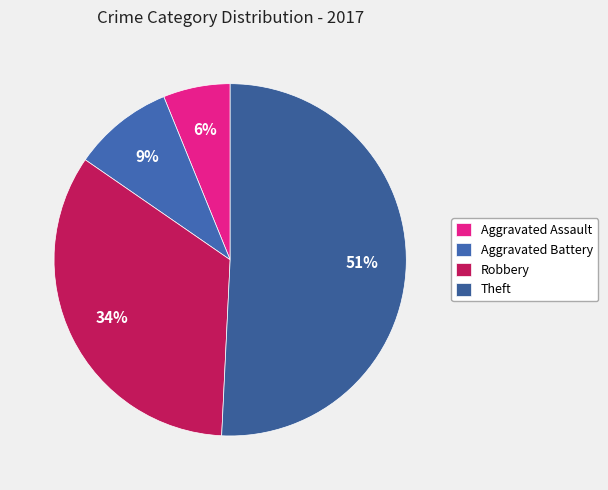

Which has a higher value, Theft or Aggravated Battery?

Theft